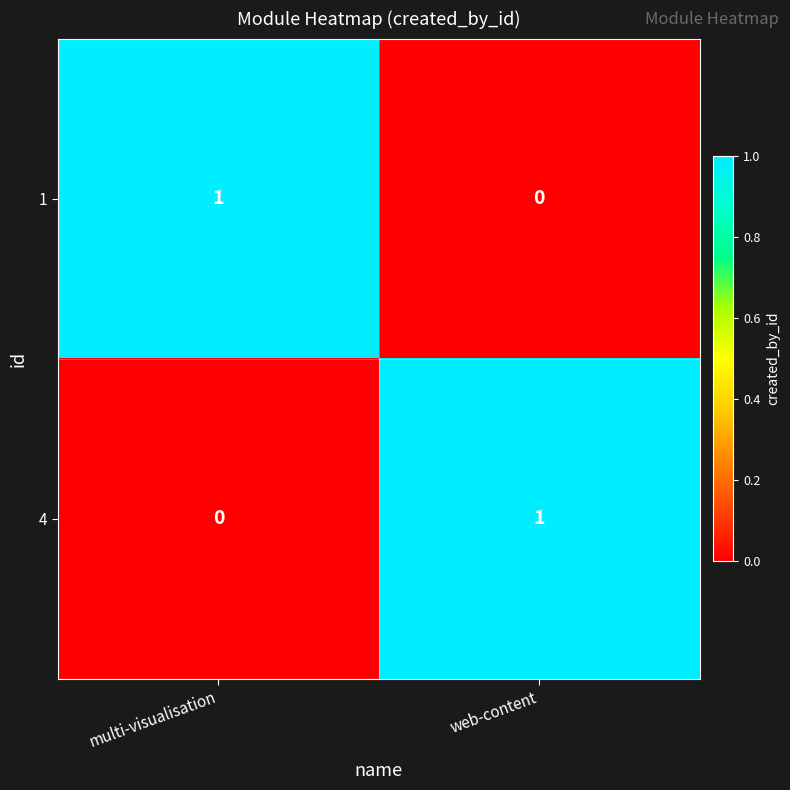

The 1 series shows 1 at web-content. True or false?

False